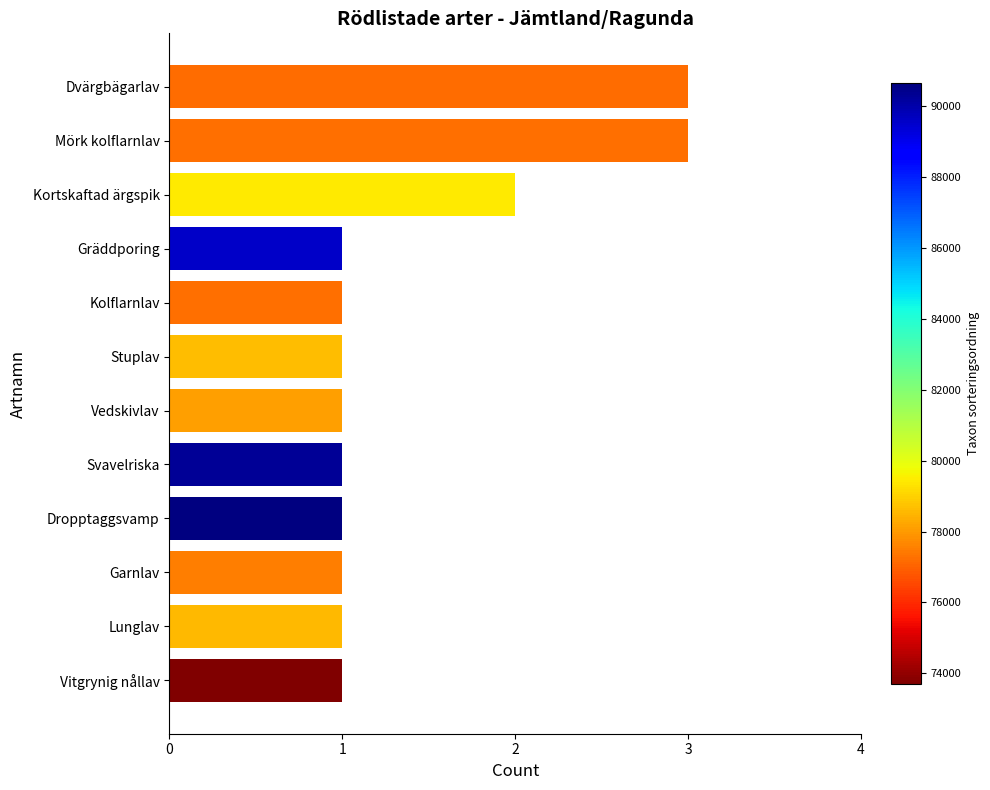

Is it true that the value at Garnlav is 2?

False